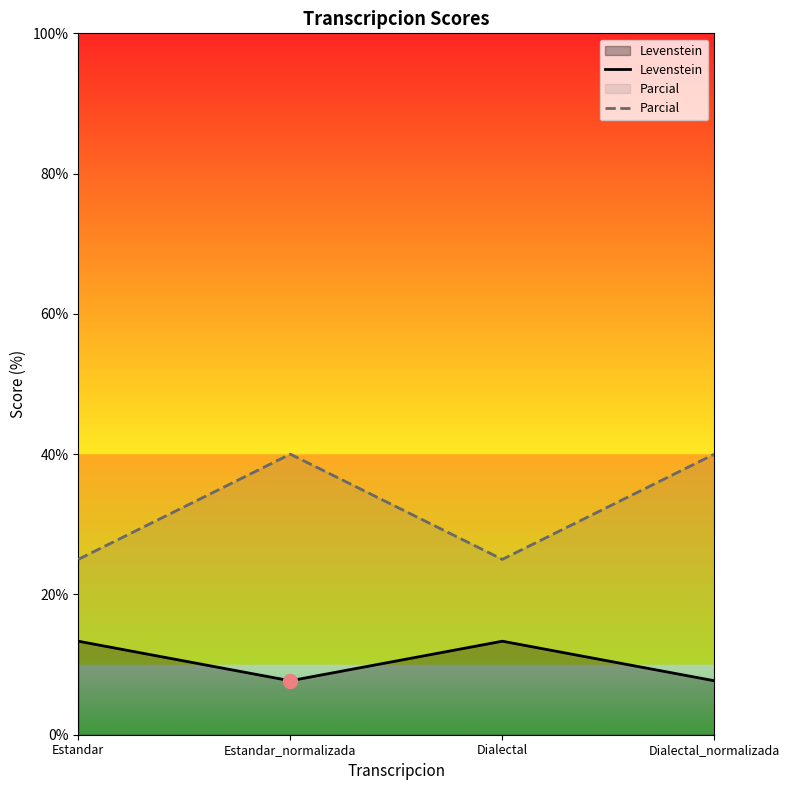

What is the label of the 4th point from the left?

Dialectal_normalizada